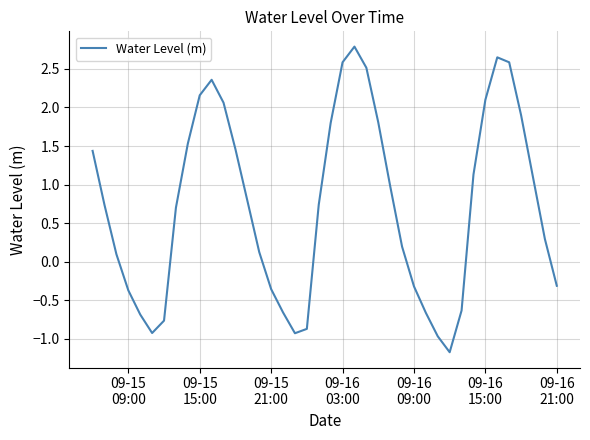

What is the difference between the maximum and minimum values?

4.0